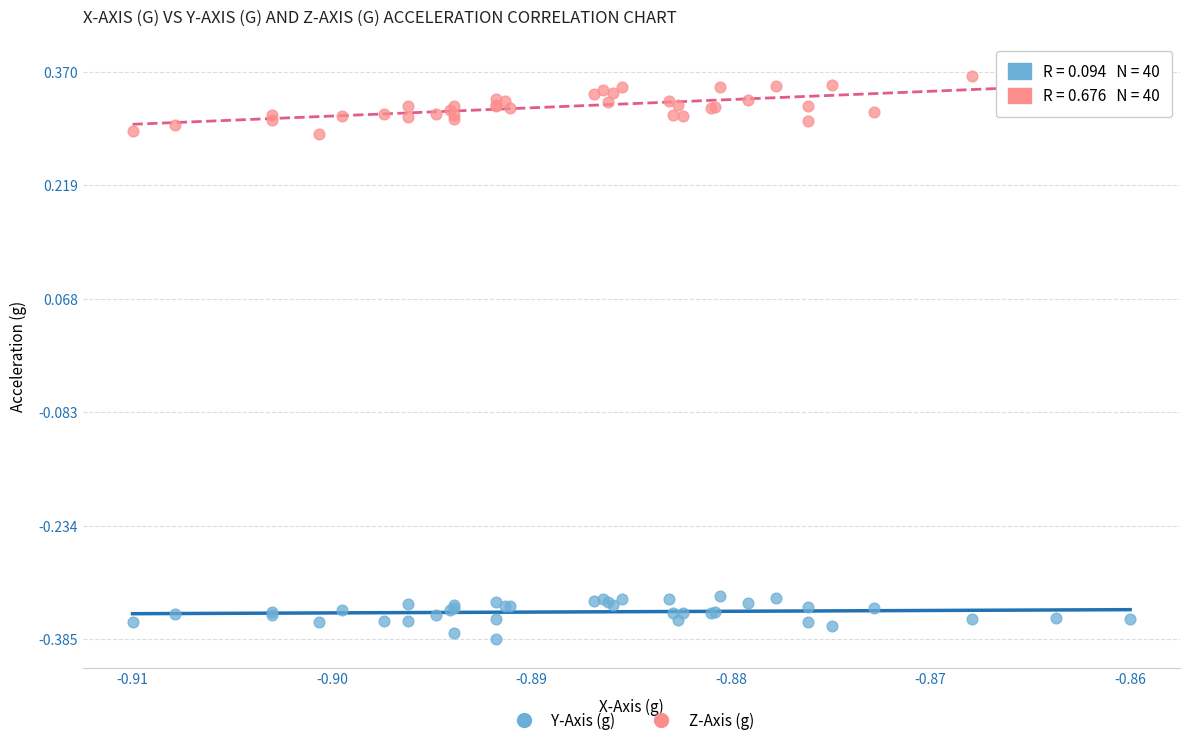

Which series has the largest Y range (max minus min)?

Z-Axis (g)